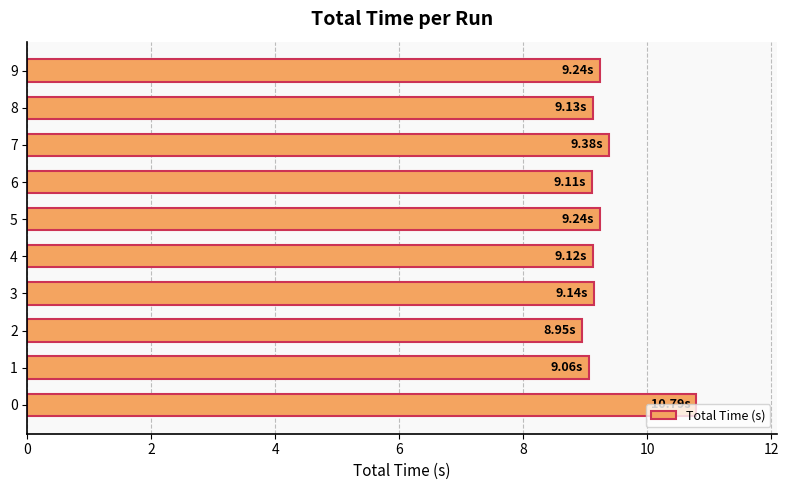

Count the number of data series in this chart.

1